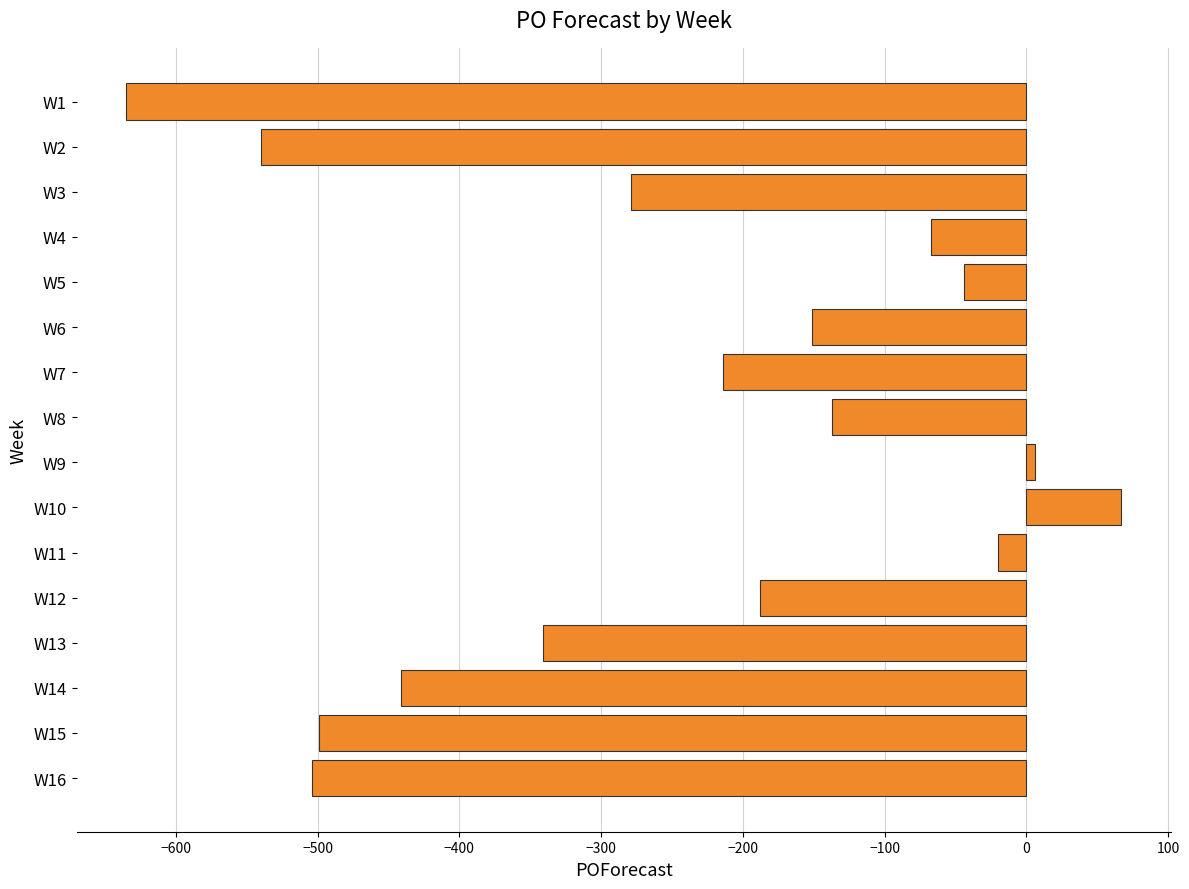

What is the value of the 12th bar from the top?

-188